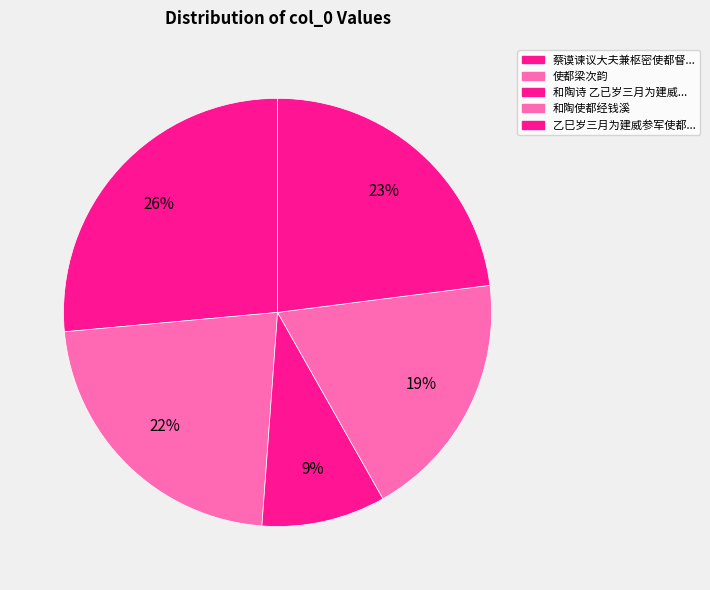

Count the number of slices in the pie.

5